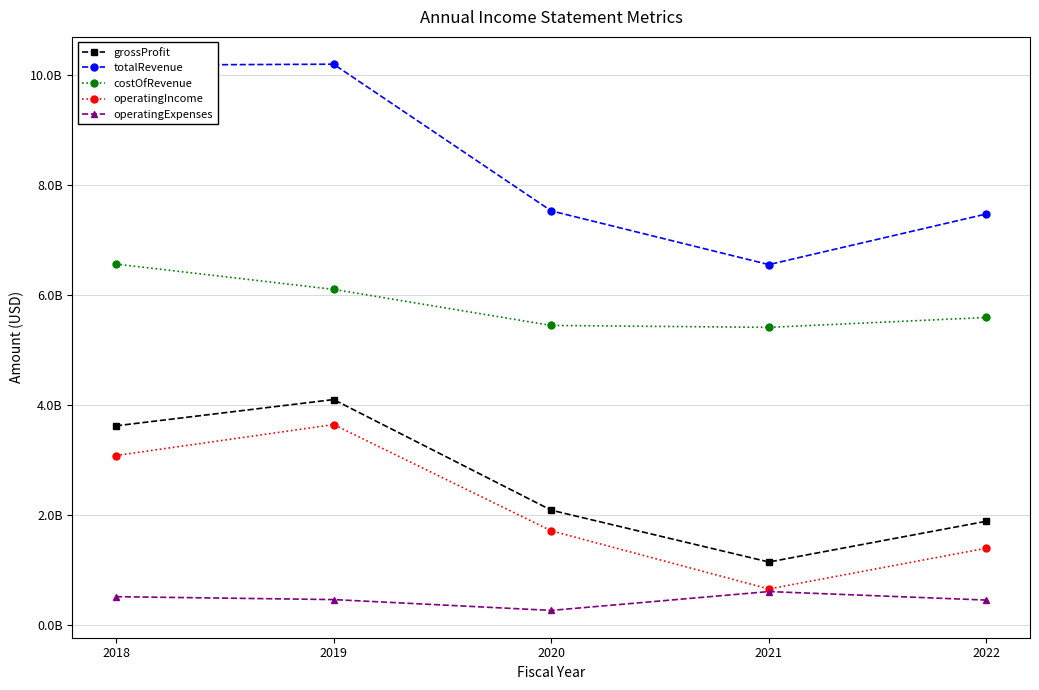

At which category is the sum across all series the highest?

2019